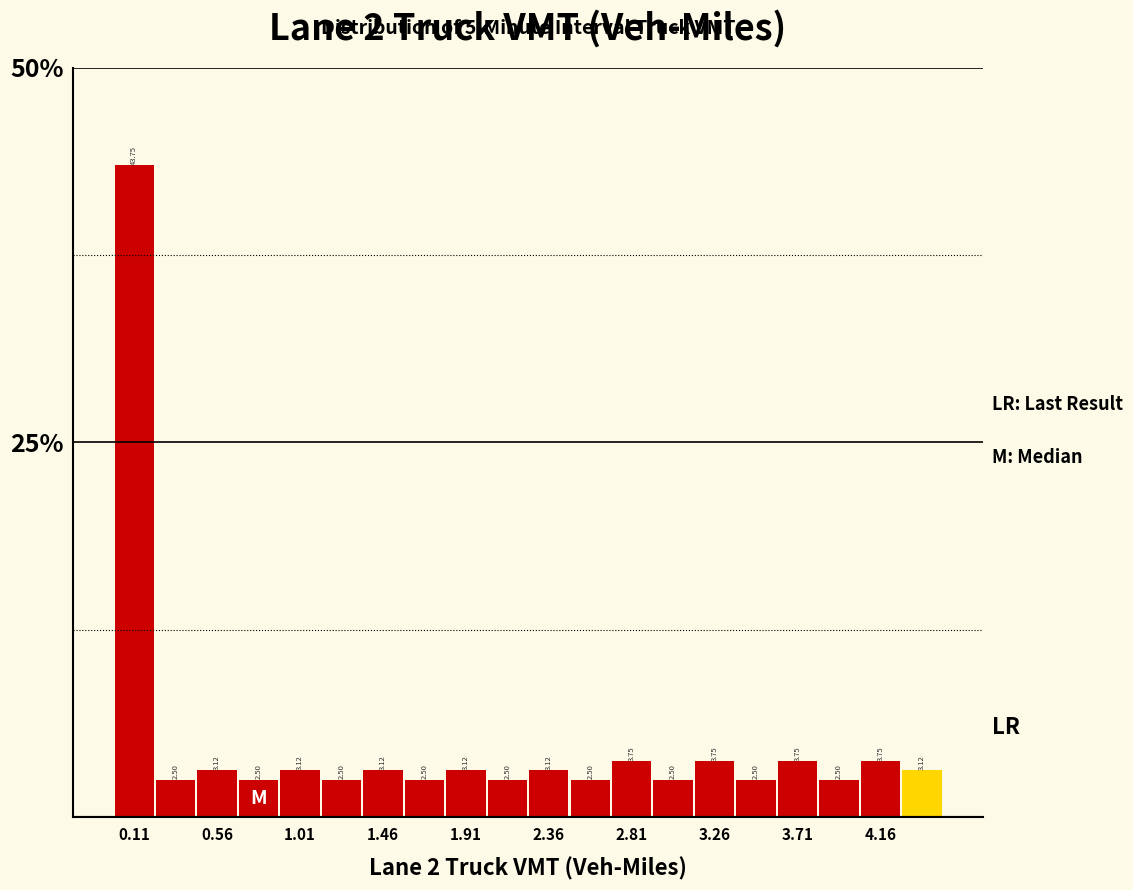

Reading left to right, transcribe this chart: for each bar, give the range it covers on the x-axis and its height. The bar edges are not printed on the chart, so give them approximately, as read against the axis.

0.000 to 0.225: 43.75
0.225 to 0.450: 2.50
0.450 to 0.675: 3.12
0.675 to 0.900: 2.50
0.900 to 1.125: 3.12
1.125 to 1.350: 2.50
1.350 to 1.575: 3.12
1.575 to 1.800: 2.50
1.800 to 2.025: 3.12
2.025 to 2.250: 2.50
2.250 to 2.475: 3.12
2.475 to 2.700: 2.50
2.700 to 2.925: 3.75
2.925 to 3.150: 2.50
3.150 to 3.375: 3.75
3.375 to 3.600: 2.50
3.600 to 3.825: 3.75
3.825 to 4.050: 2.50
4.050 to 4.275: 3.75
4.275 to 4.500: 3.12